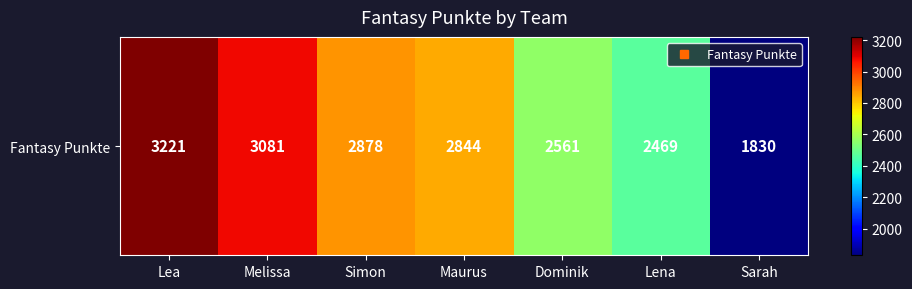

At which label does the data first exceed 2844?

Lea